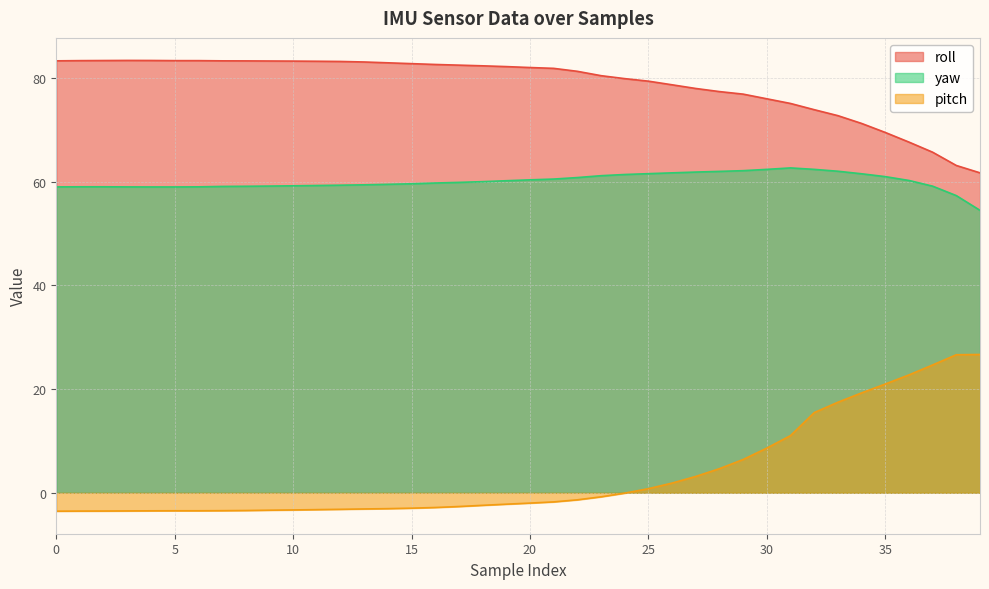

How many lines are shown in the chart?

3